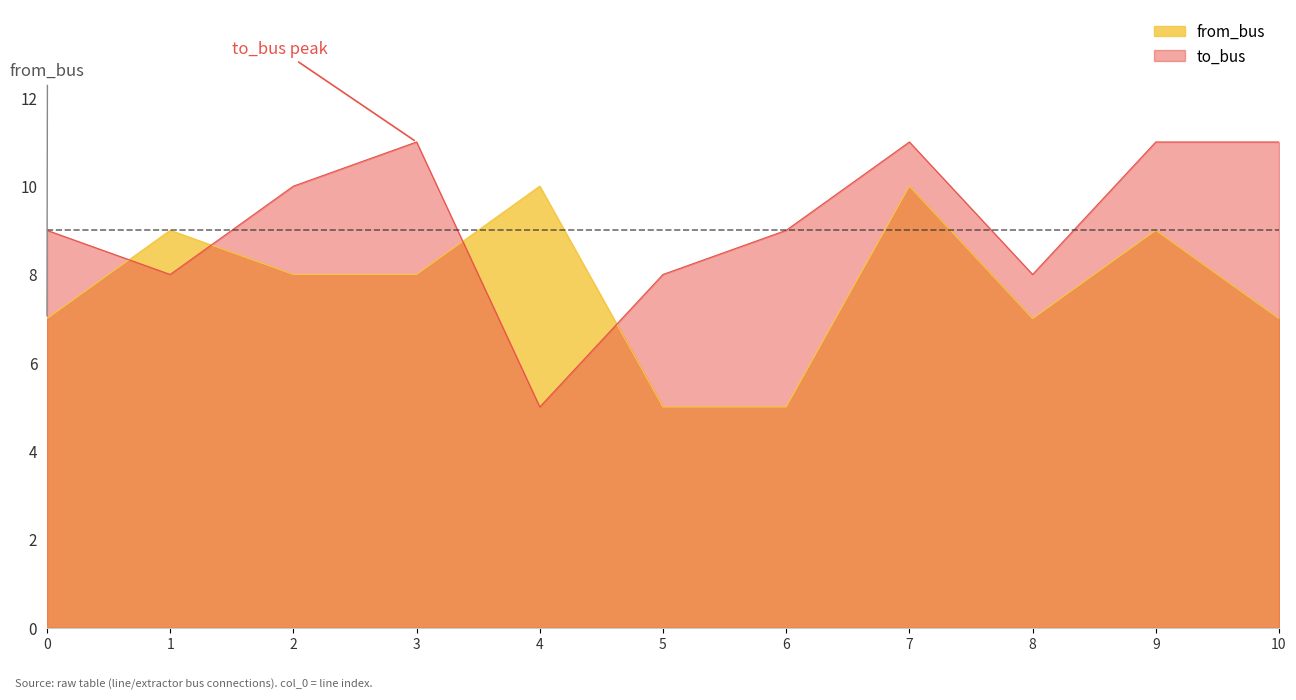

True or false: to_bus has more than 2 points higher than both neighbors.

False